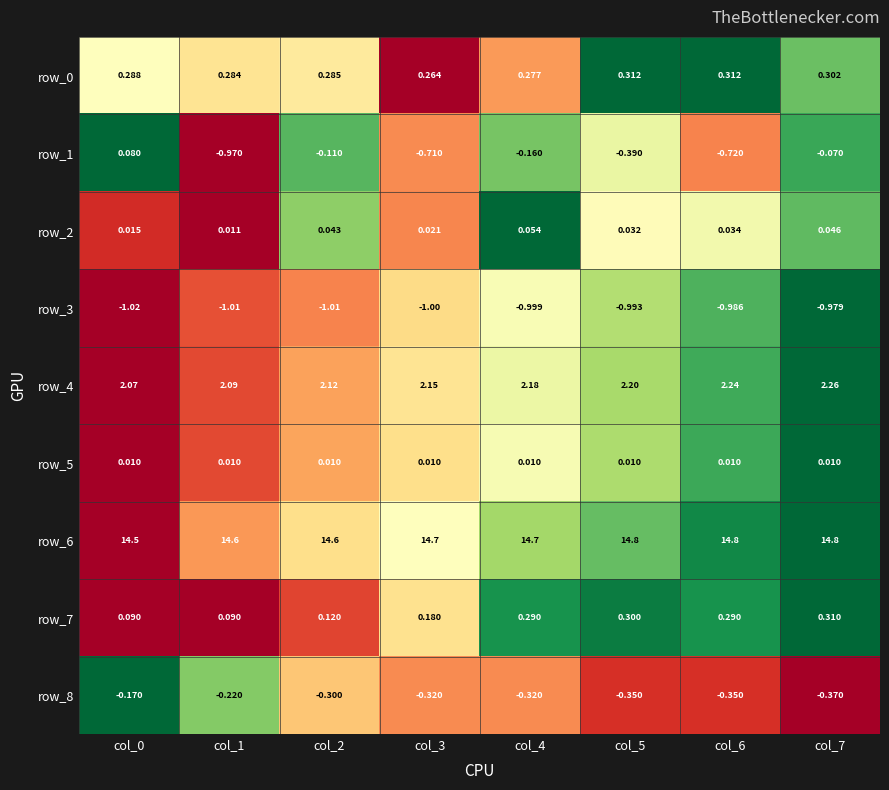

How many values in row_1 are below zero?

7